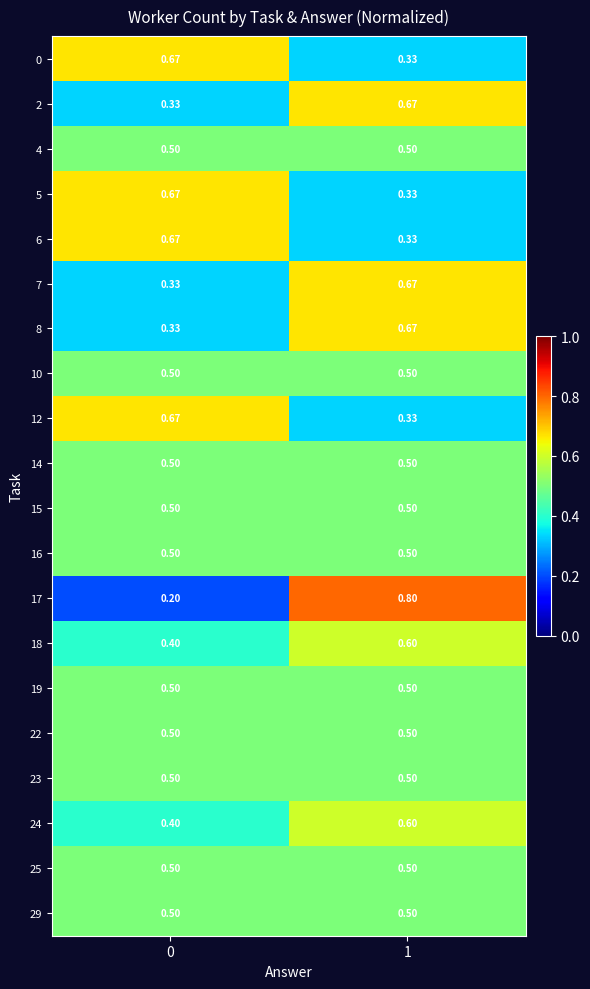

Is the value of 7 at 1 greater than the value of 23 at 1?

Yes